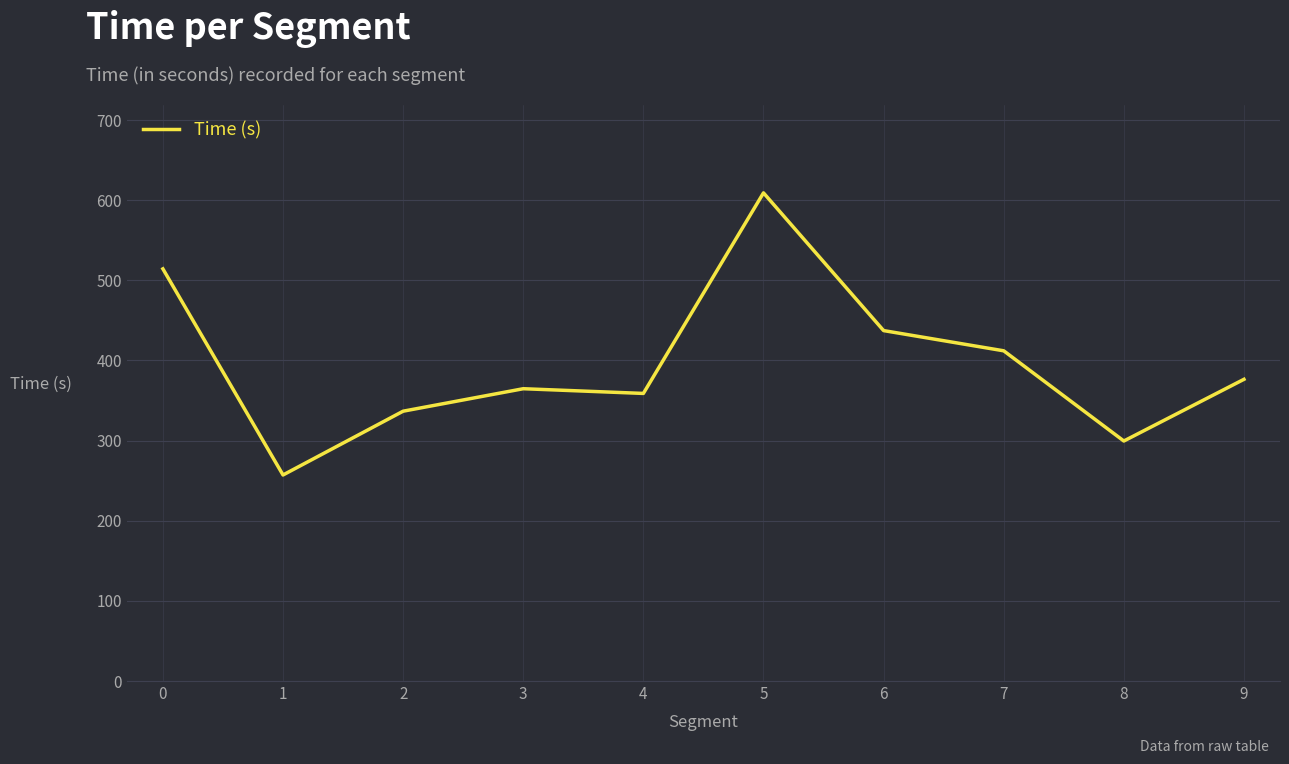

Is this an area chart (filled region under the line)?

No